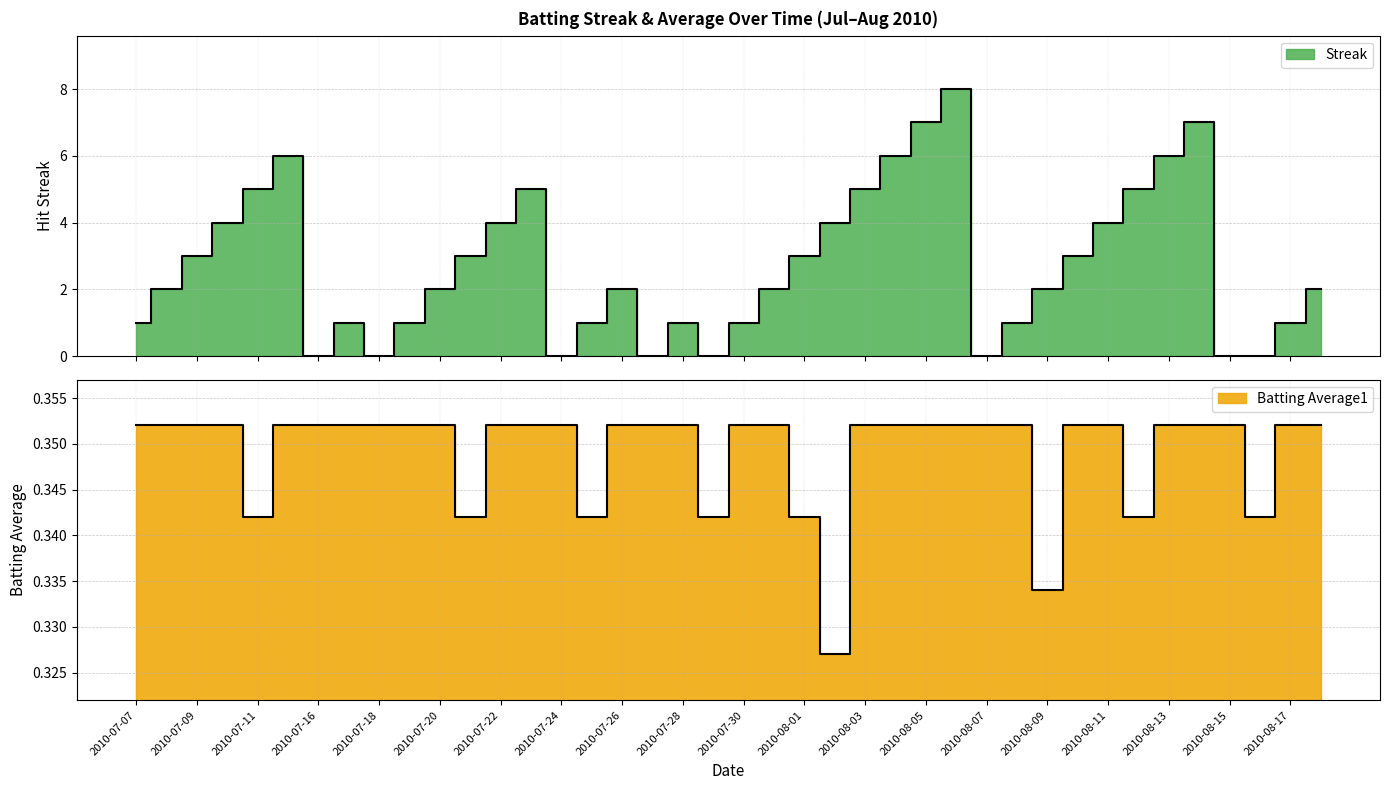

What is the label of the 6th point from the right?

2010-08-13